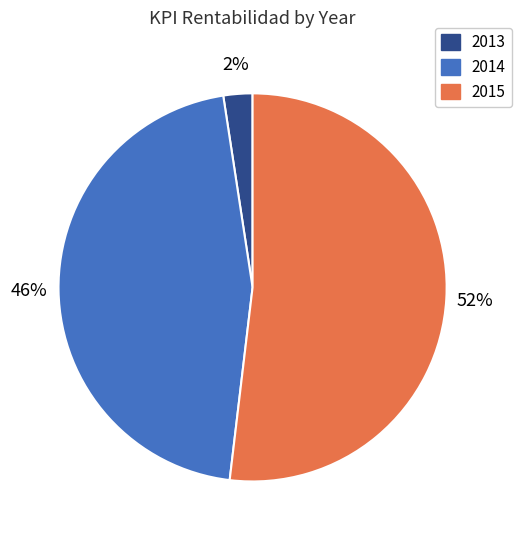

Does any single category account for the majority?

Yes